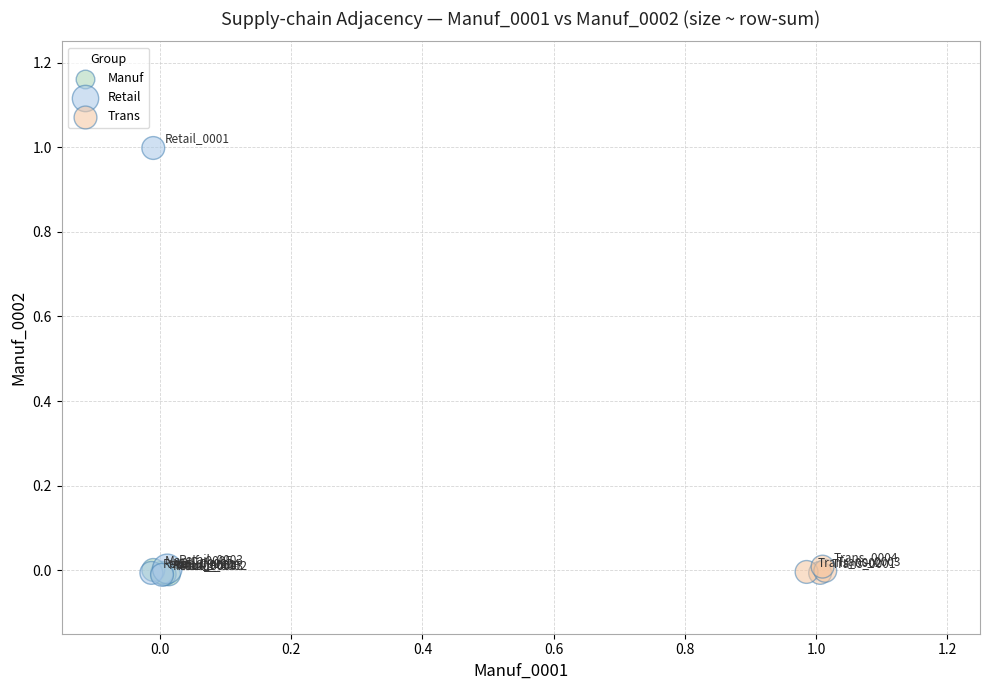

Which series has the largest Y range (max minus min)?

Retail